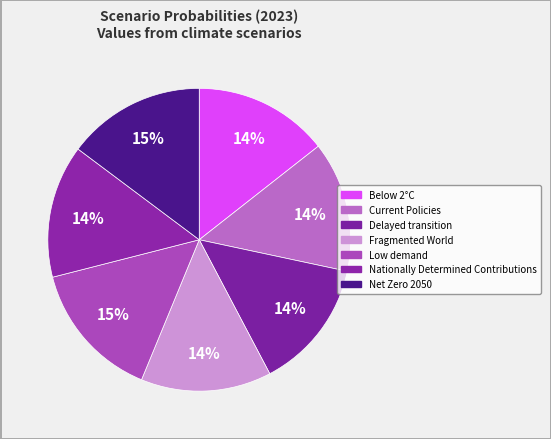

How many slices are in this pie chart?

7